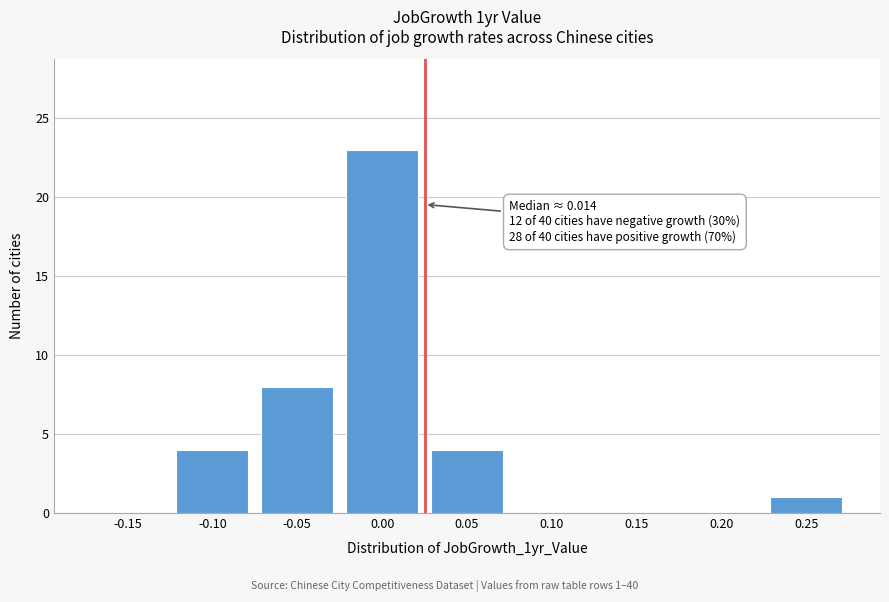

Reading right to left, list all the values displayed in this chart.

0.25=1	0.20=0	0.15=0	0.10=0	0.05=4	0.00=23	-0.05=8	-0.10=4	-0.15=0